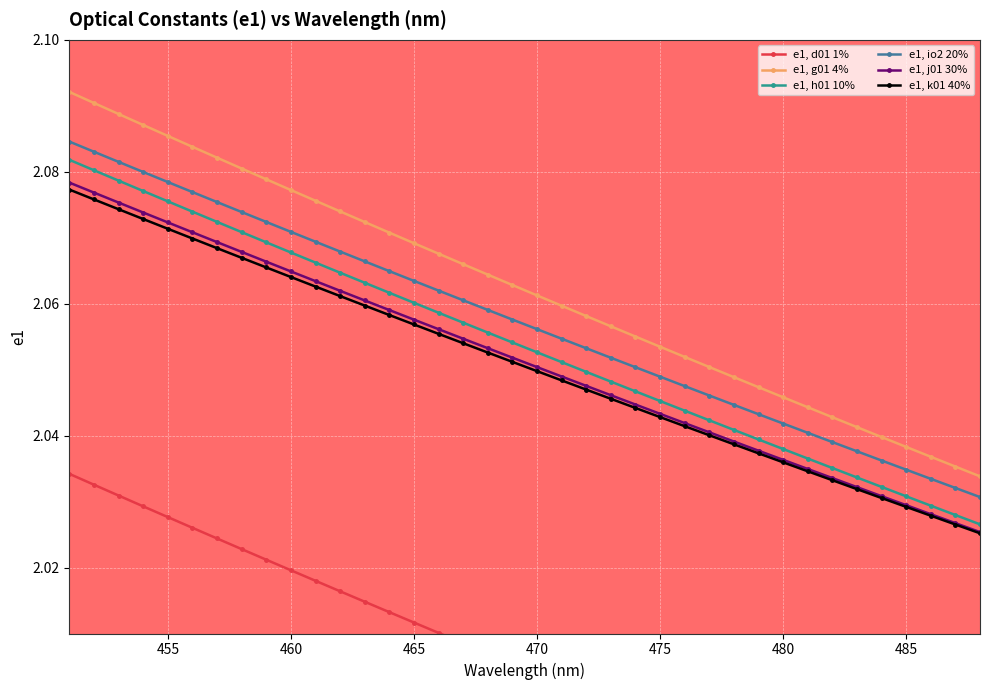

True or false: e1, k01 40% and e1, g01 4% intersect in this chart.

False